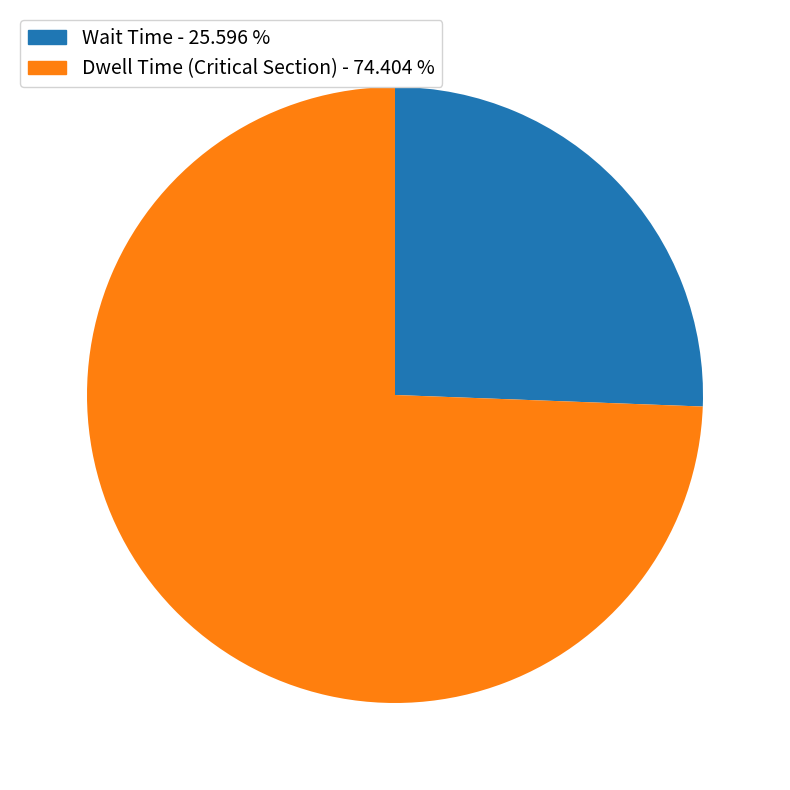

Count the number of slices in the pie.

2